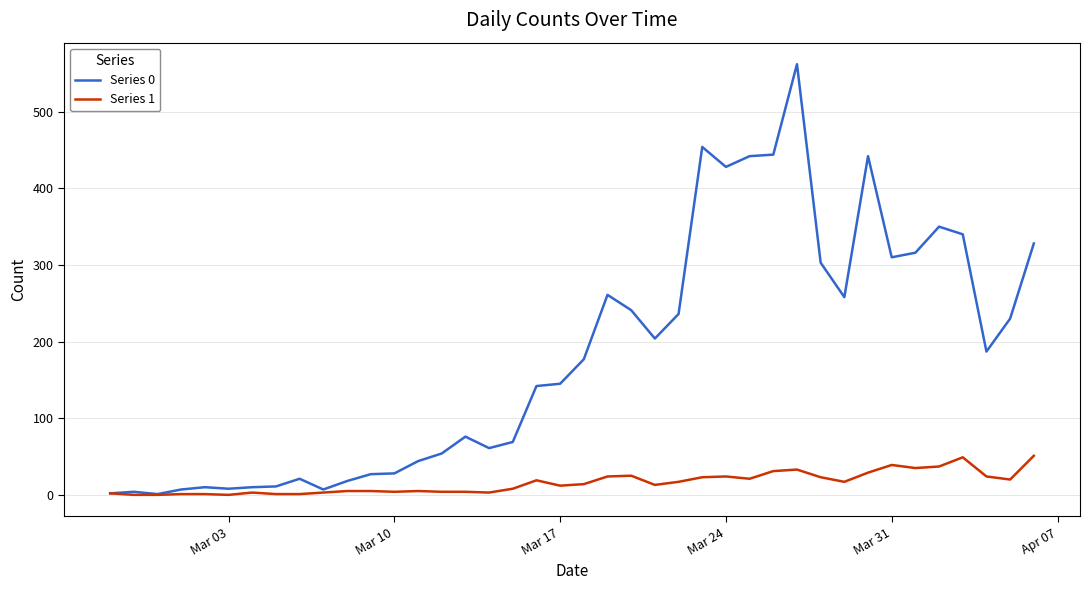

Which series has the largest total across all categories?

Series 0